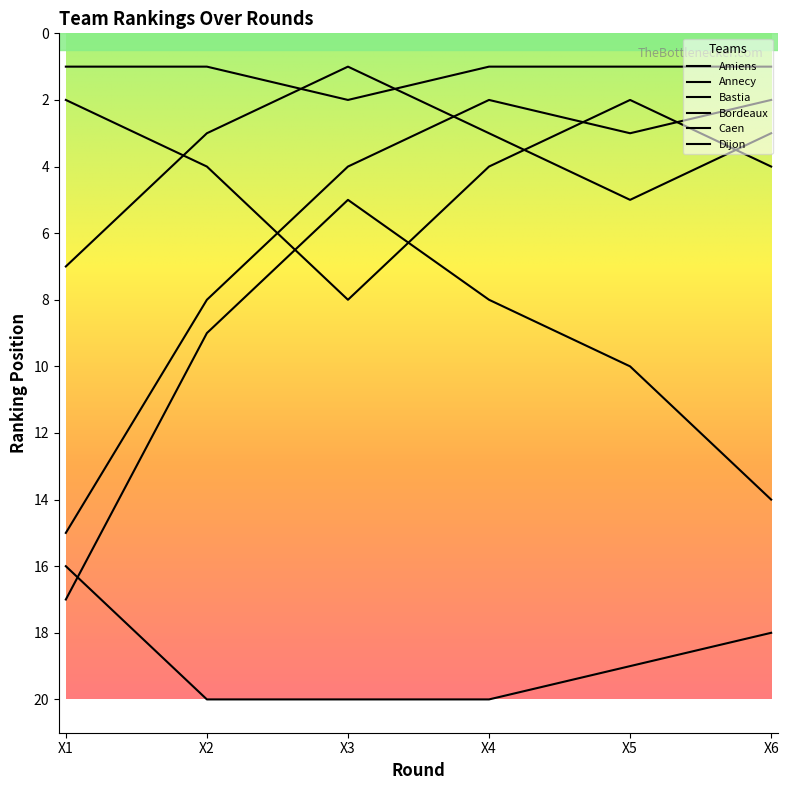

True or false: Bastia and Bordeaux cross at least once.

False